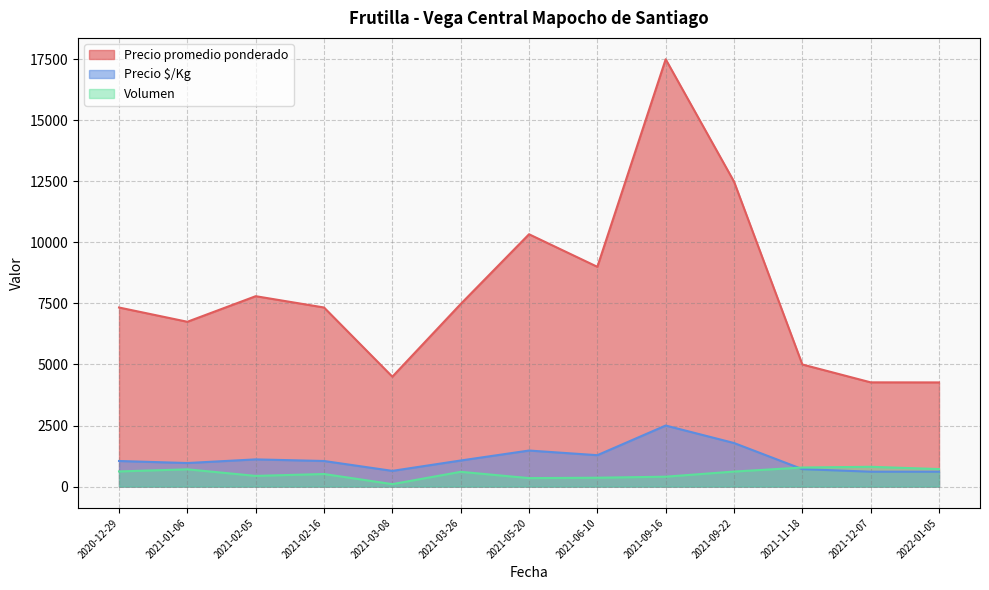

How many lines are shown in the chart?

3